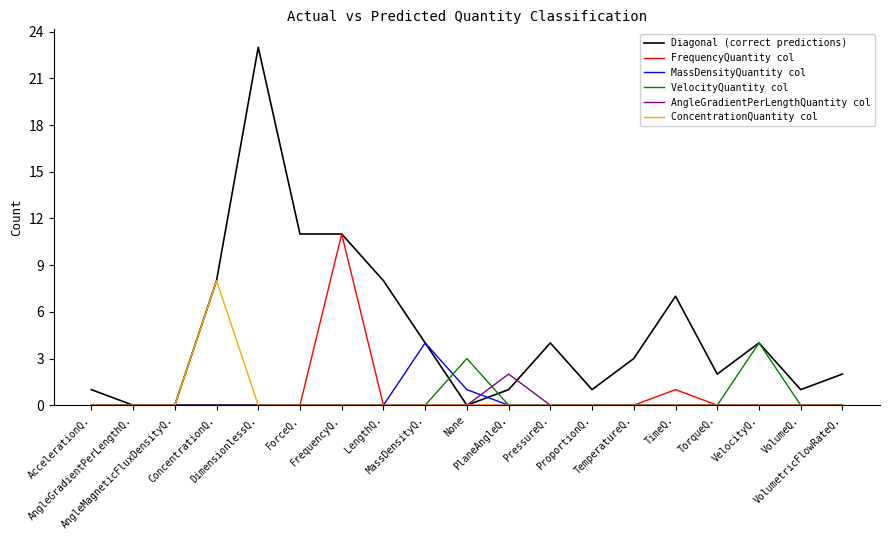

Where is MassDensityQuantity col nearest to the value 2?

None